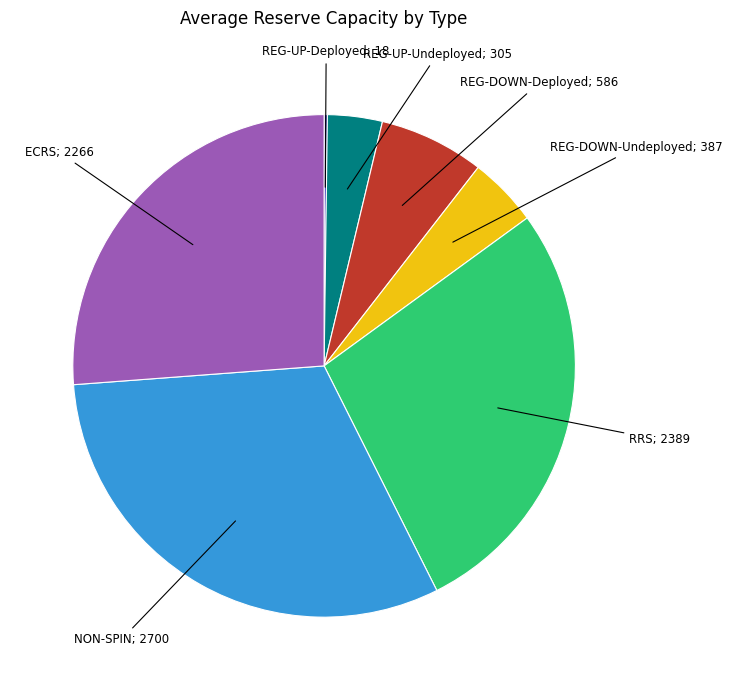

Is there any slice that represents more than half of the pie?

No